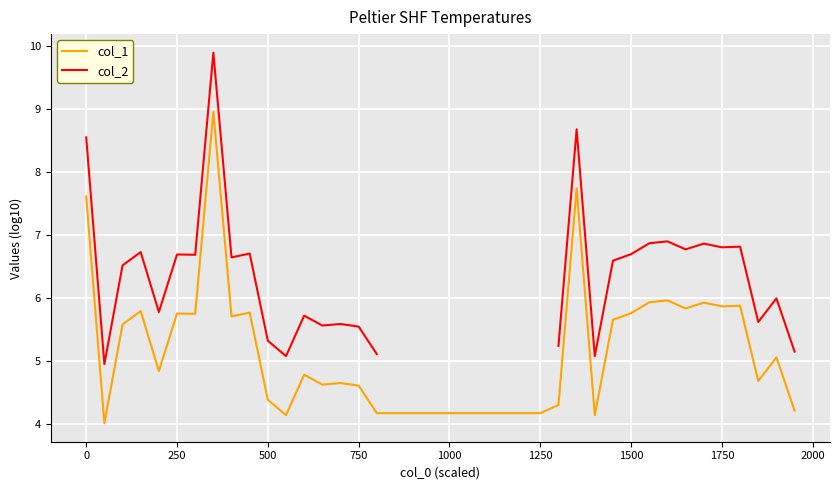

True or false: col_2 and col_1 cross at least once.

False